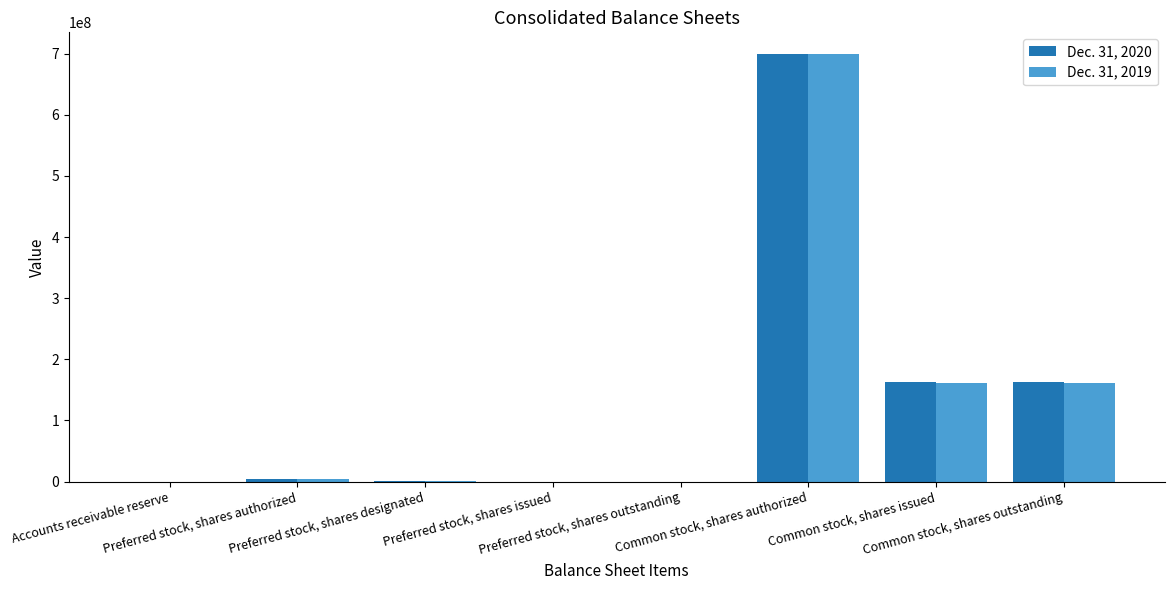

What are all the series names shown in the legend?

Dec. 31, 2020, Dec. 31, 2019